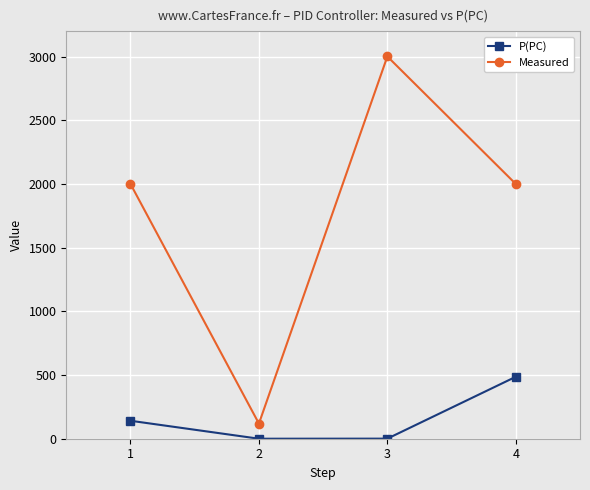

What is the value of the P(PC) point at the 1st from the left?

141.0